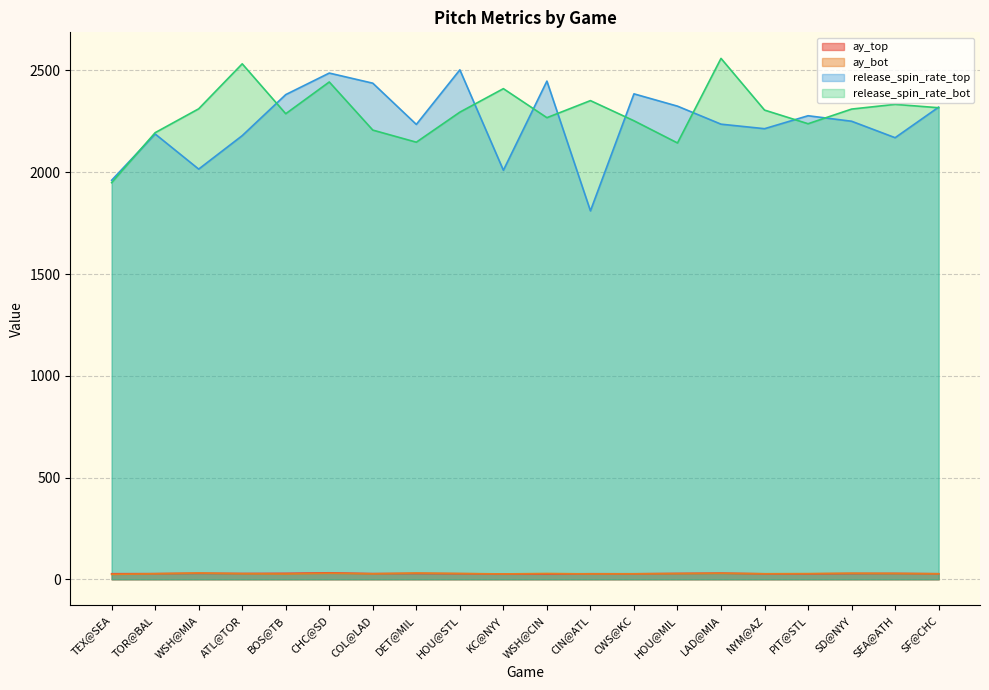

How many data points does each series have?

20